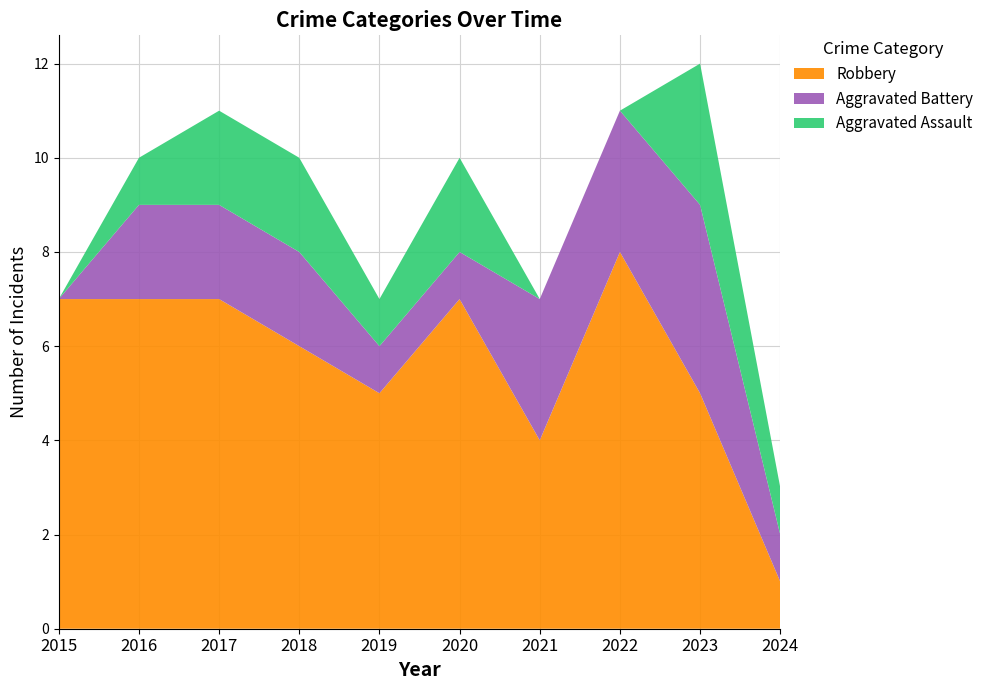

Reading left to right, transcribe all the data shown in this chart.

Aggravated Assault: 0	1	2	2	1	2	0	0	3	1
Aggravated Battery: 0	2	2	2	1	1	3	3	4	1
Robbery: 7	7	7	6	5	7	4	8	5	1